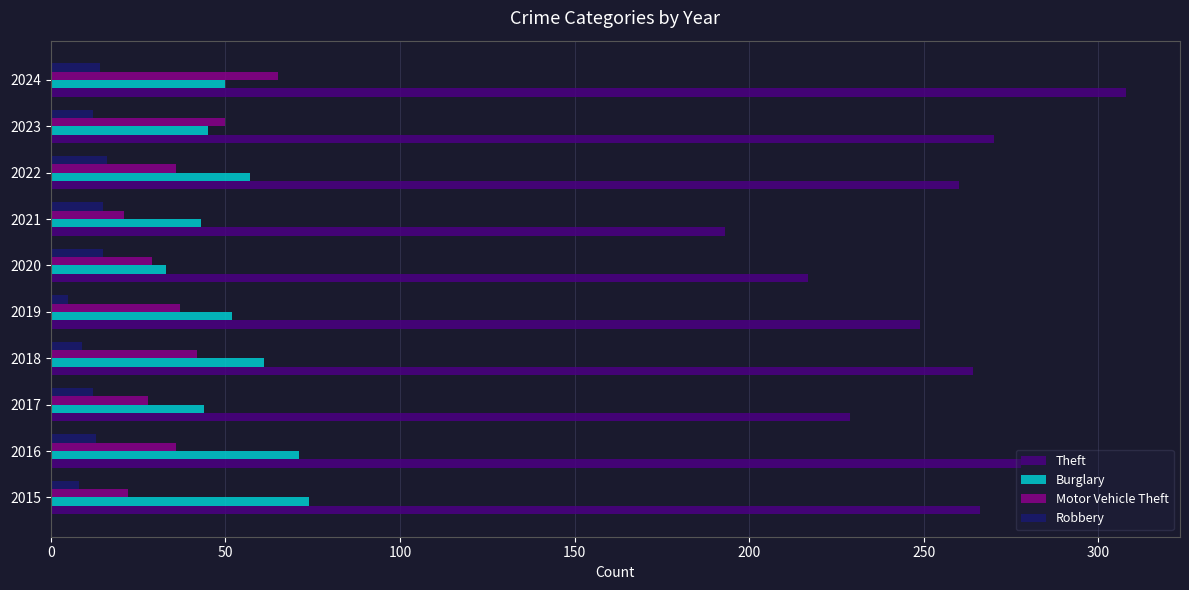

How many series are shown in this chart?

4